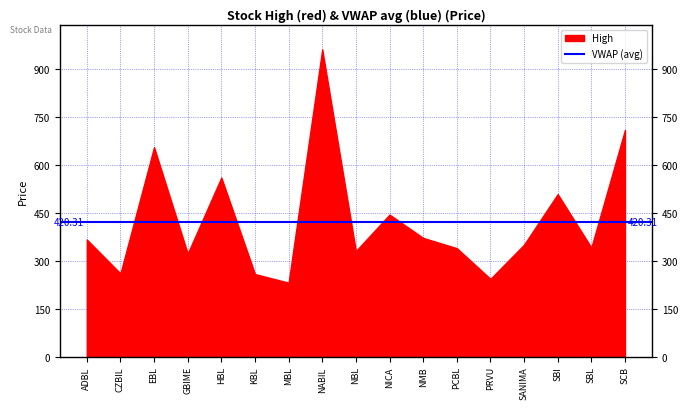

List the series in order of their overall mean, highest first.

High, VWAP